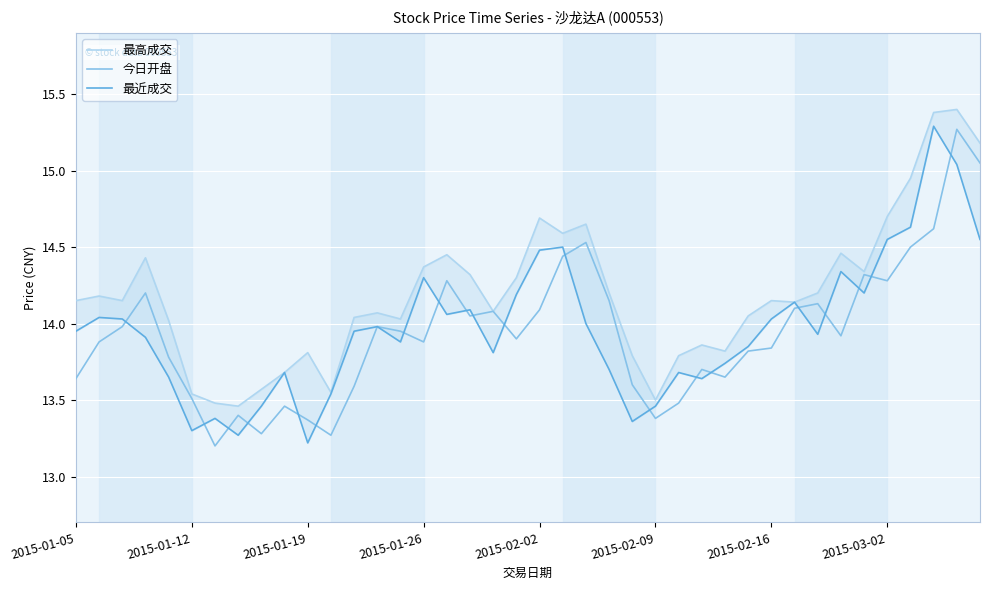

What is the minimum value for 今日开盘?

13.2